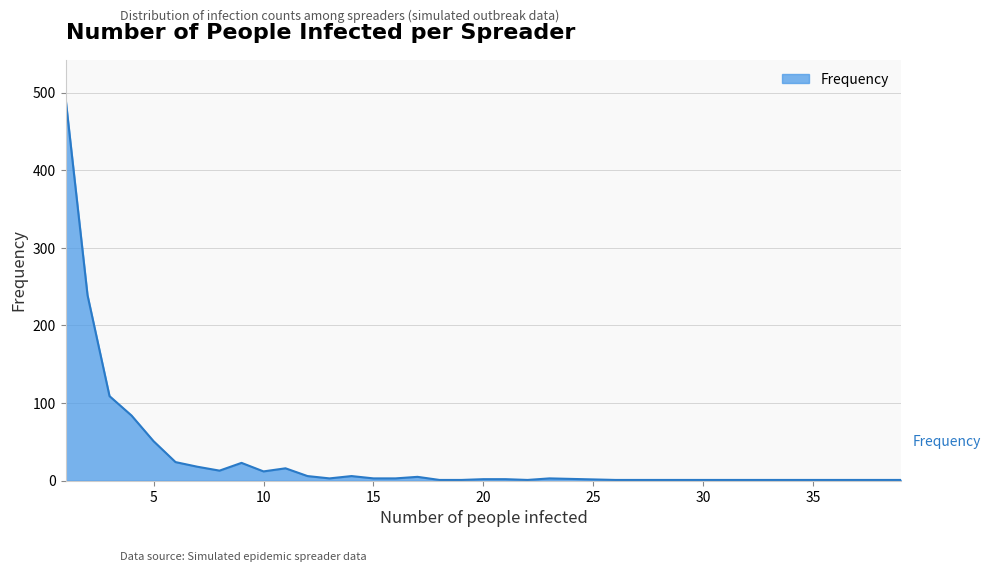

What is the greatest value displayed?

493